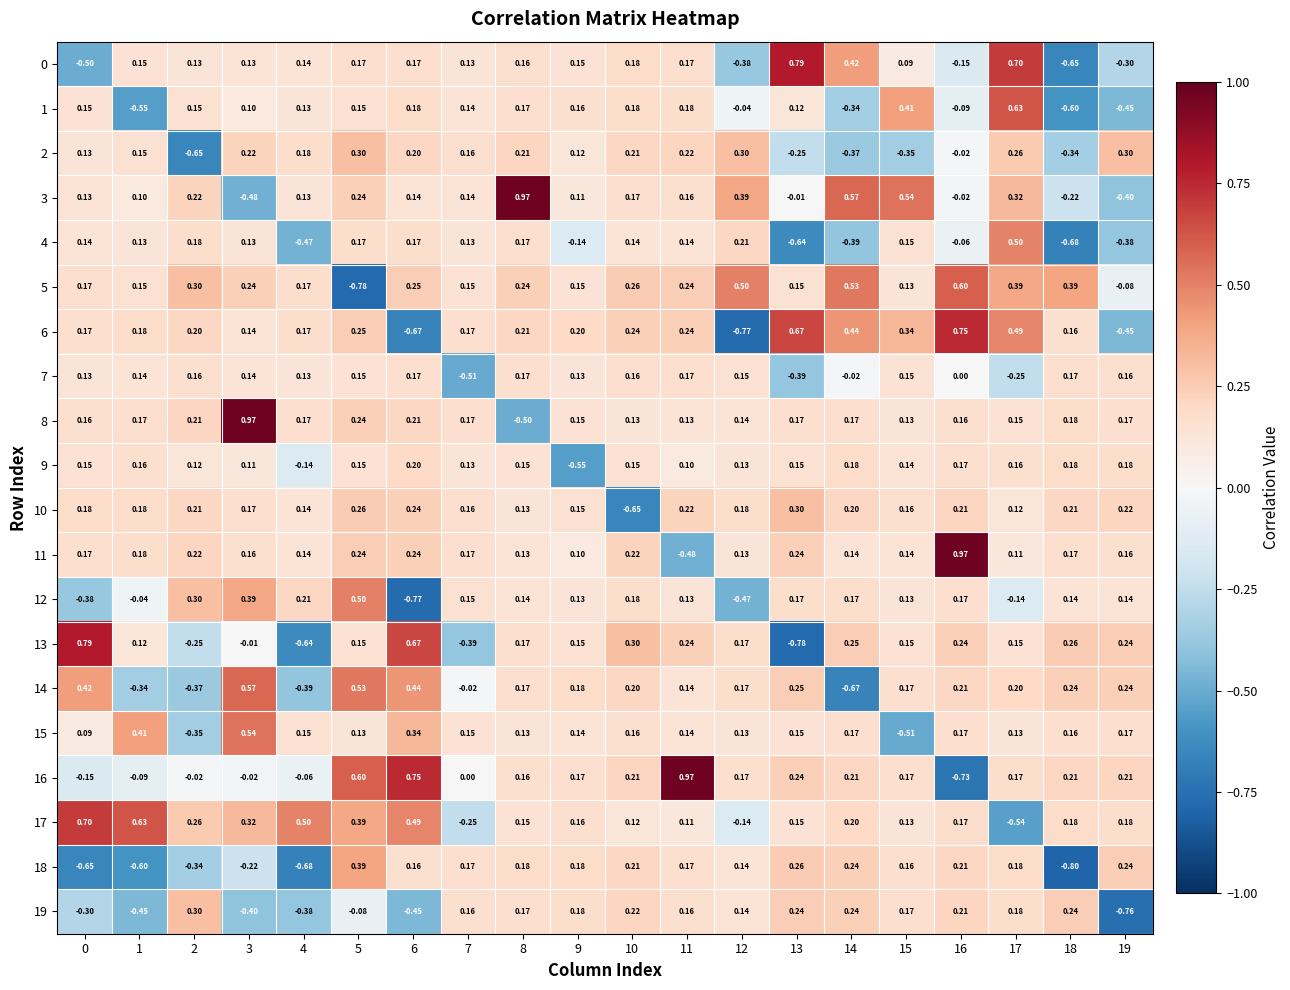

How many series are shown in this chart?

20